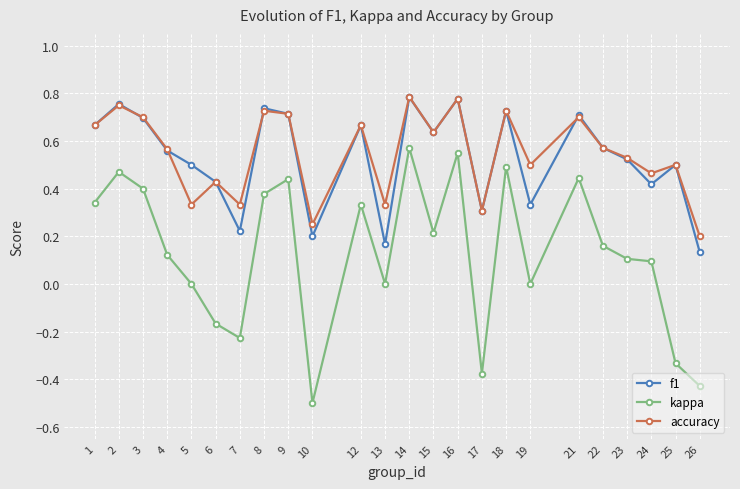

Which series changed the most between 10 and 17?

kappa